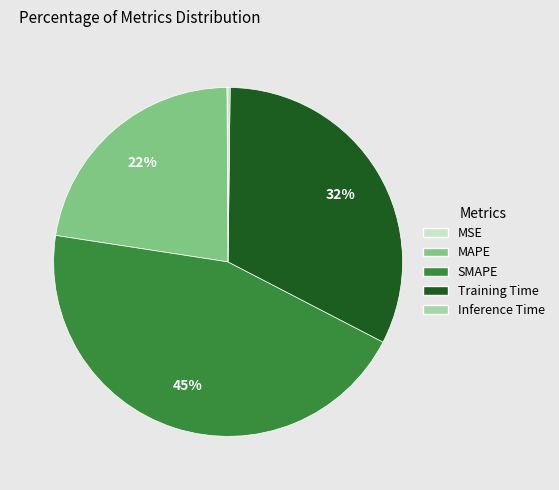

What is the largest slice in the pie chart?

SMAPE